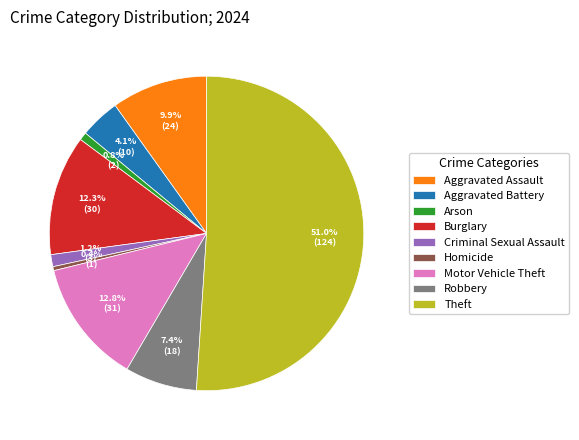

How many slices are in this pie chart?

9